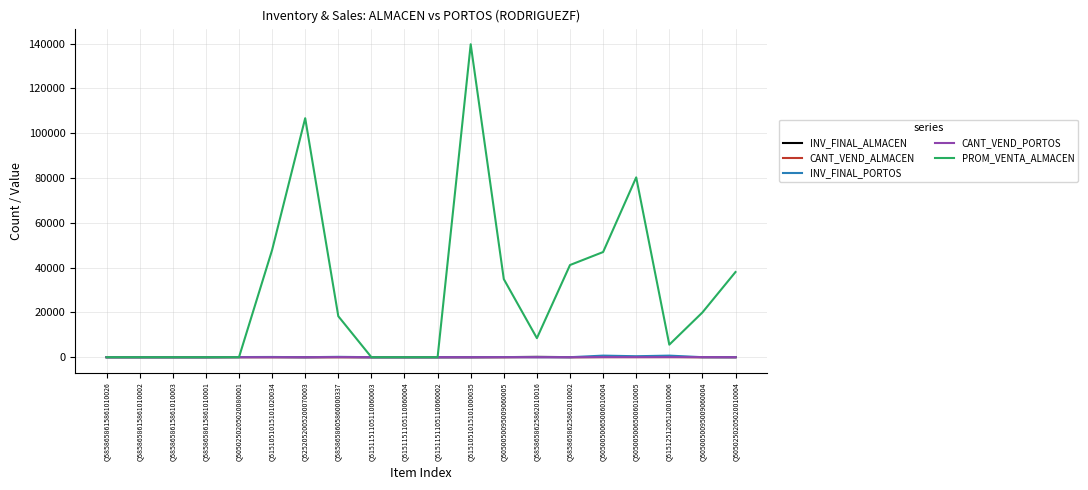

What position from the right is Q5050050095009060005?

8